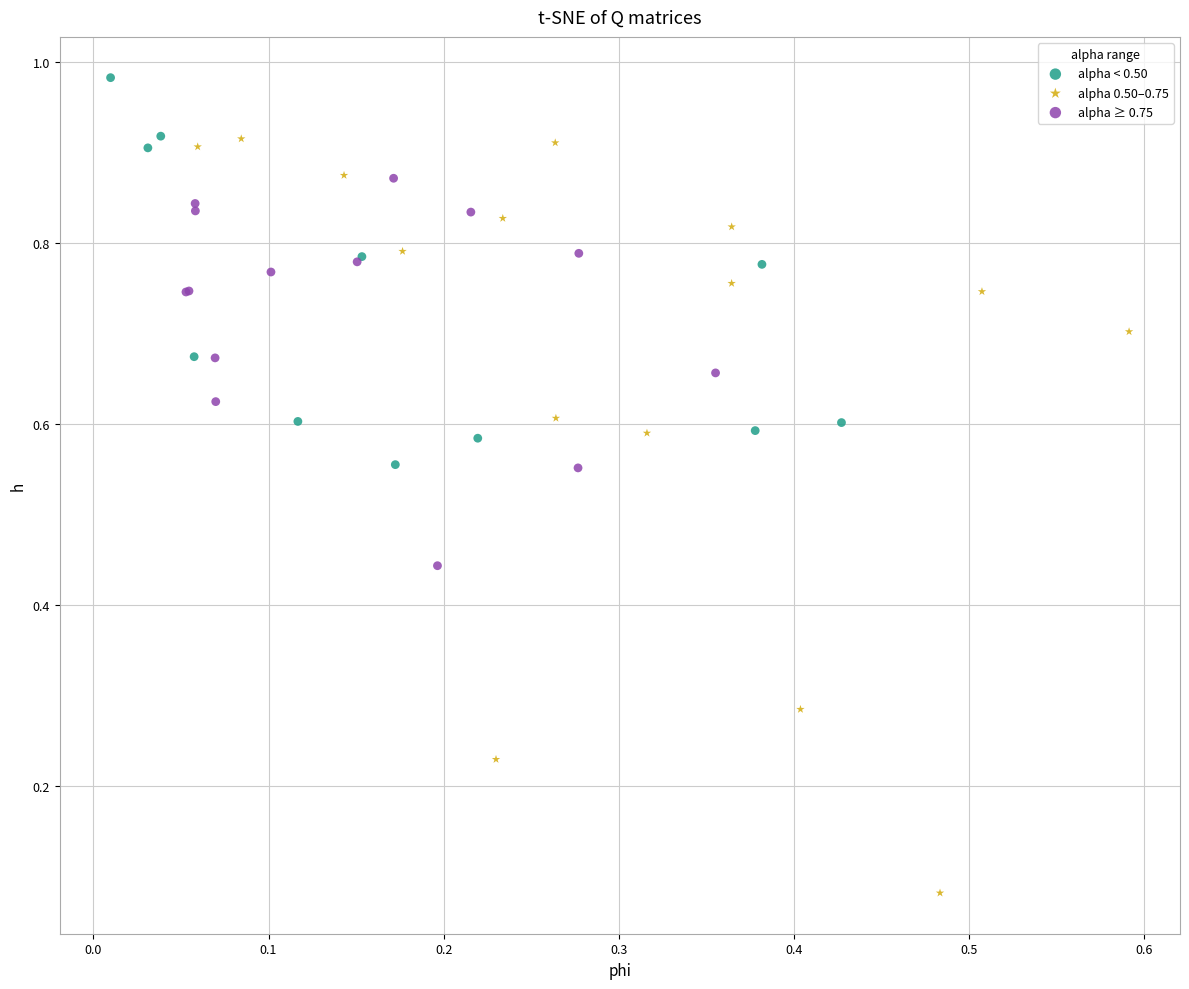

Which series reaches the minimum Y coordinate?

alpha 0.50–0.75